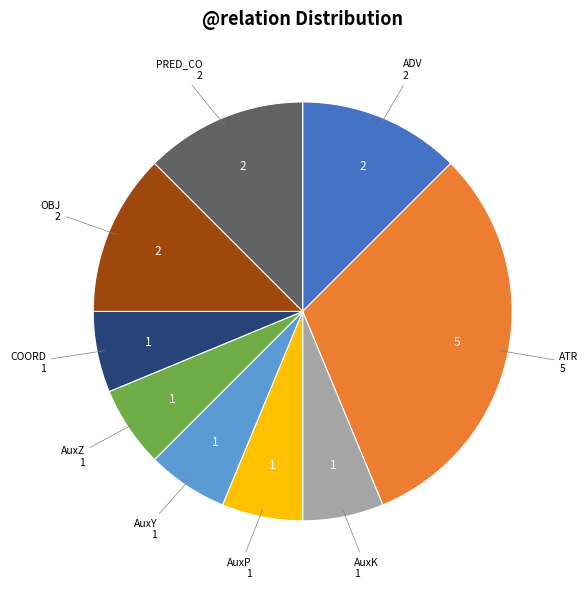

Is there a majority slice in this chart?

No